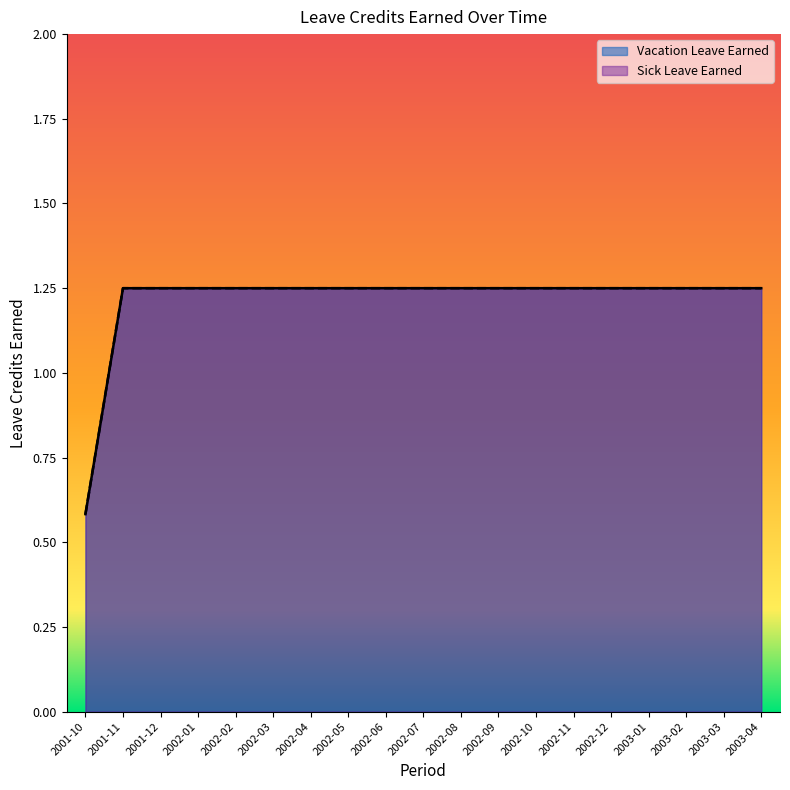

What is the minimum value shown in the chart?

0.6